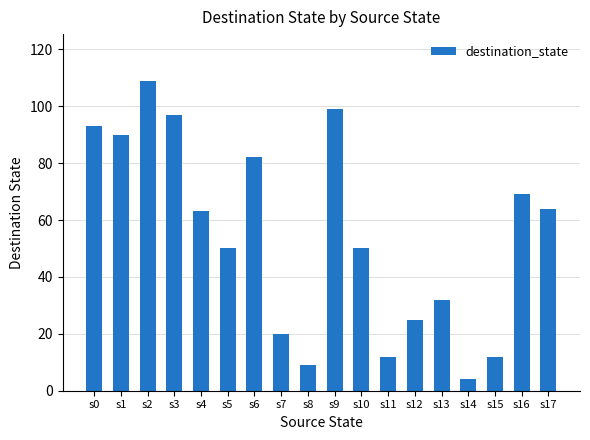

What is the change in value from s8 to s13?

+23